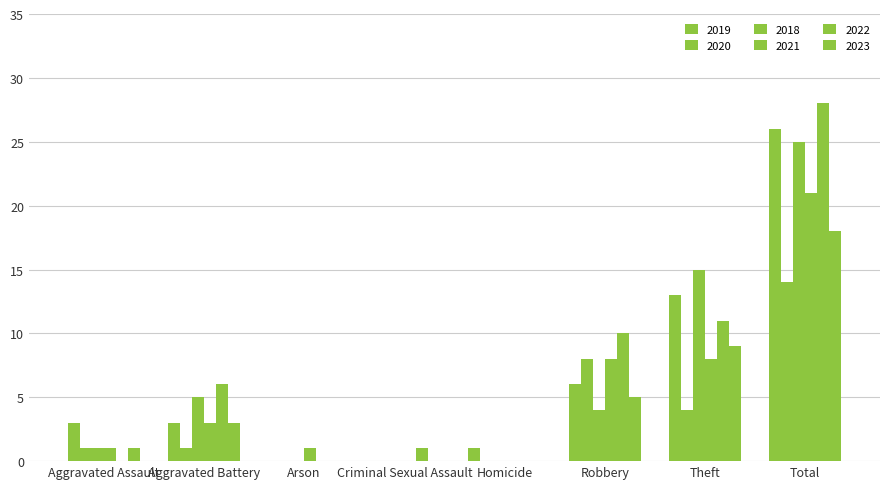

At how many categories does at least one series exceed 6?

3